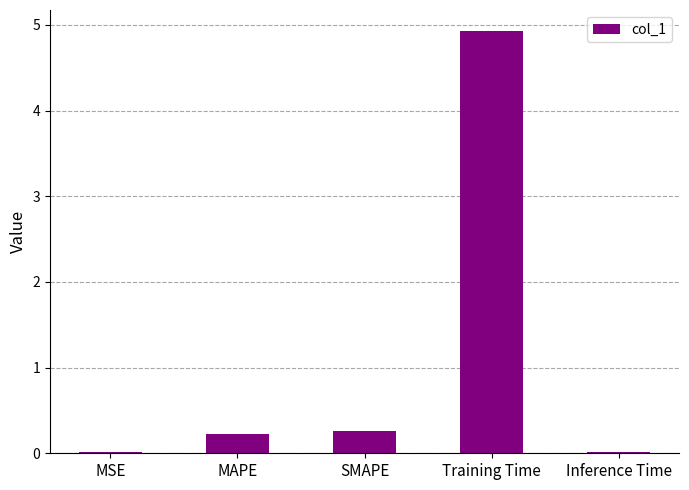

What is the label of the 2nd bar from the left?

MAPE